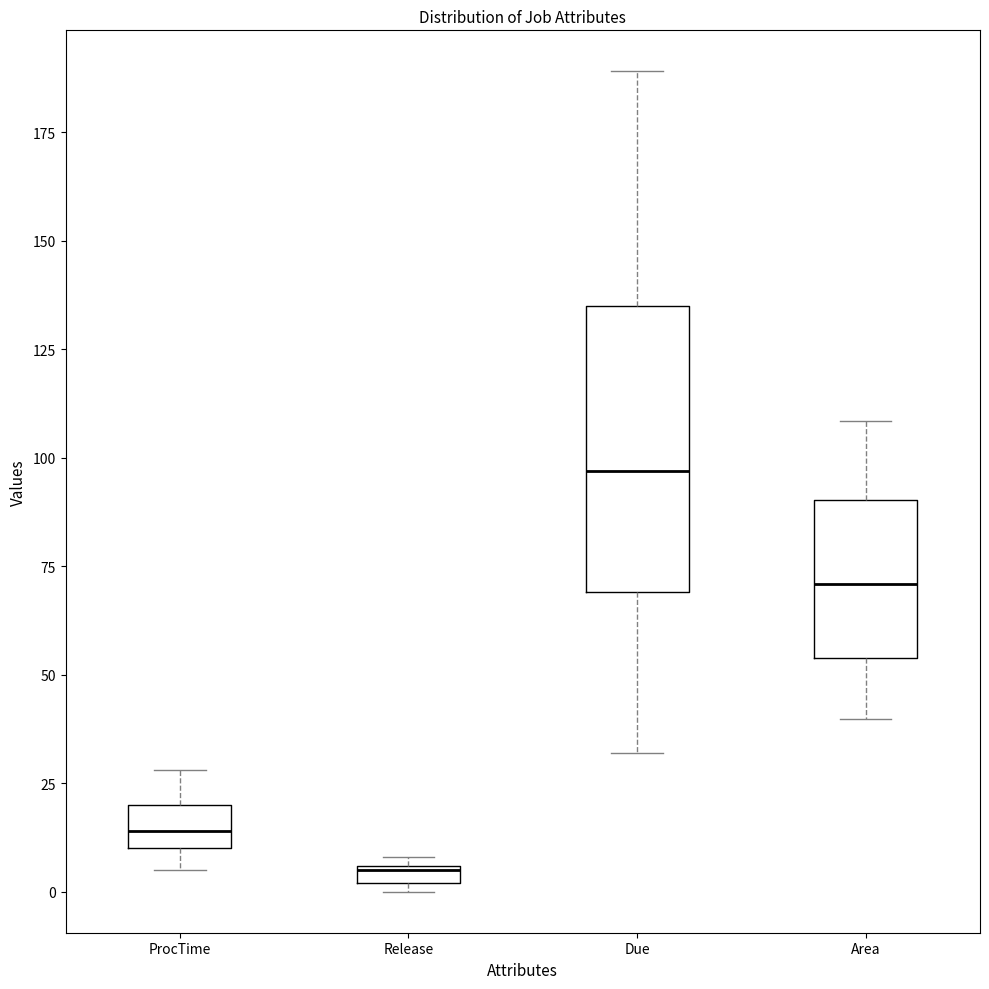

Which box has the highest median line?

Due